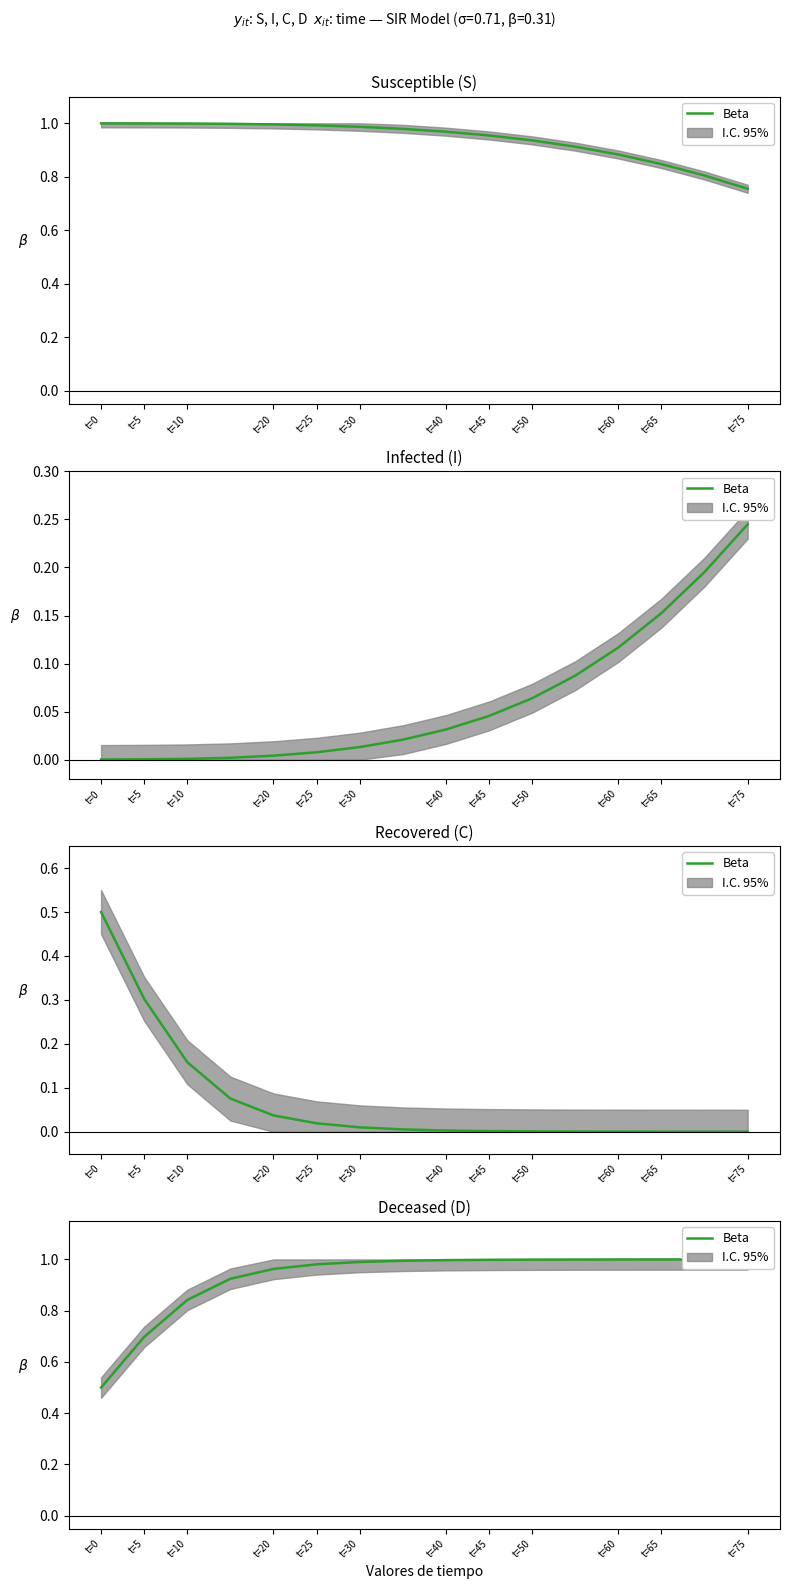

Does the chart have visible grid lines?

No